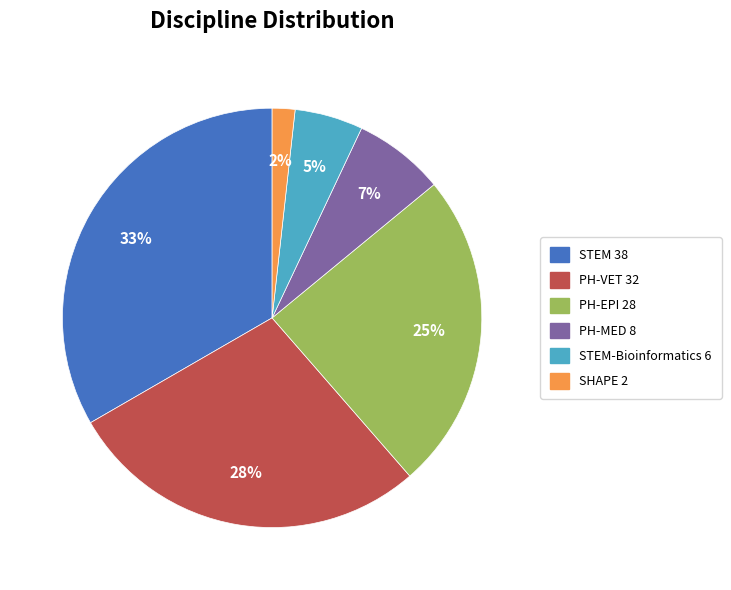

How many segments does this pie chart have?

6